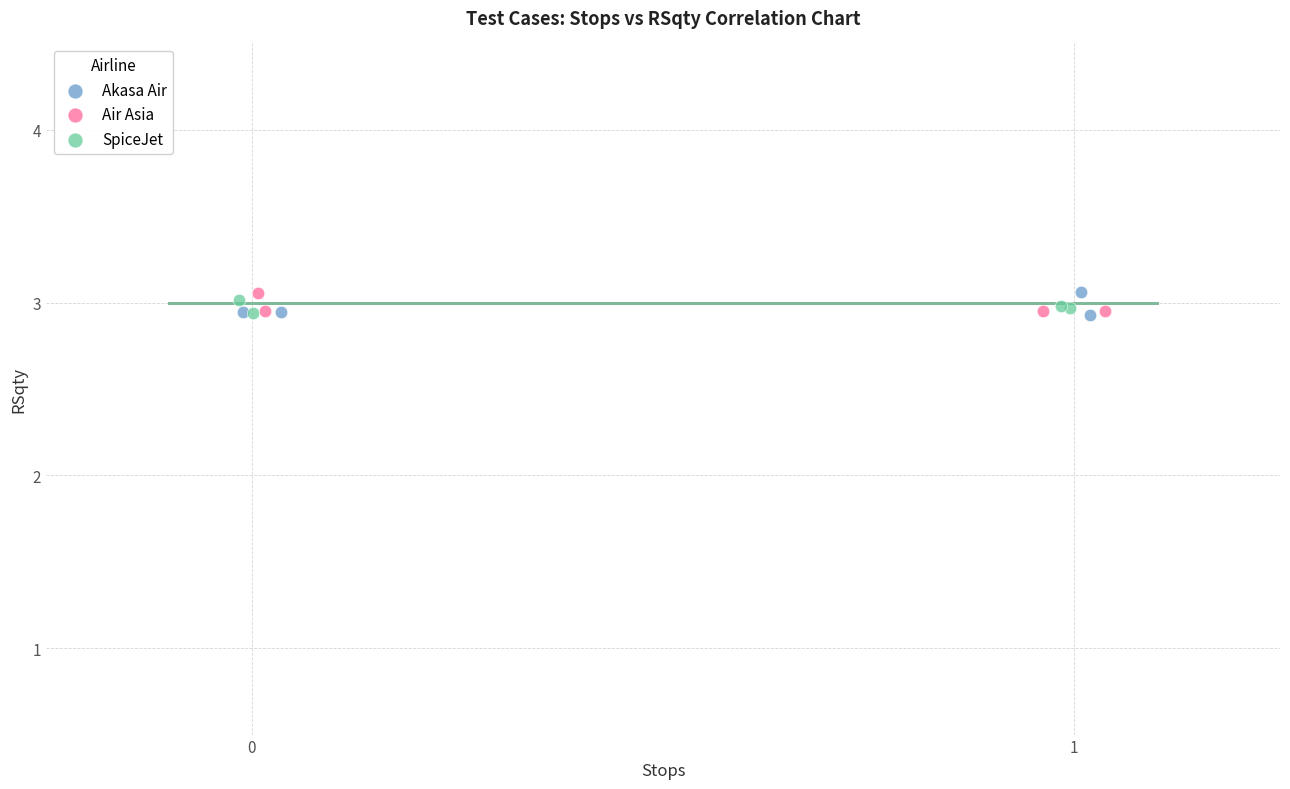

What are all the series names shown in the legend?

Akasa Air, Air Asia, SpiceJet